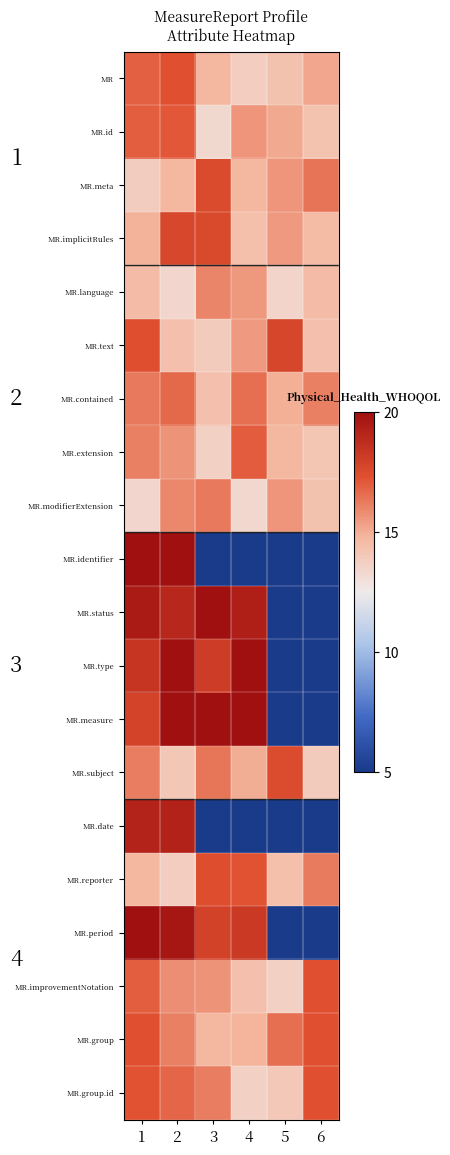

At which label does MR.improvementNotation reach its minimum?

5